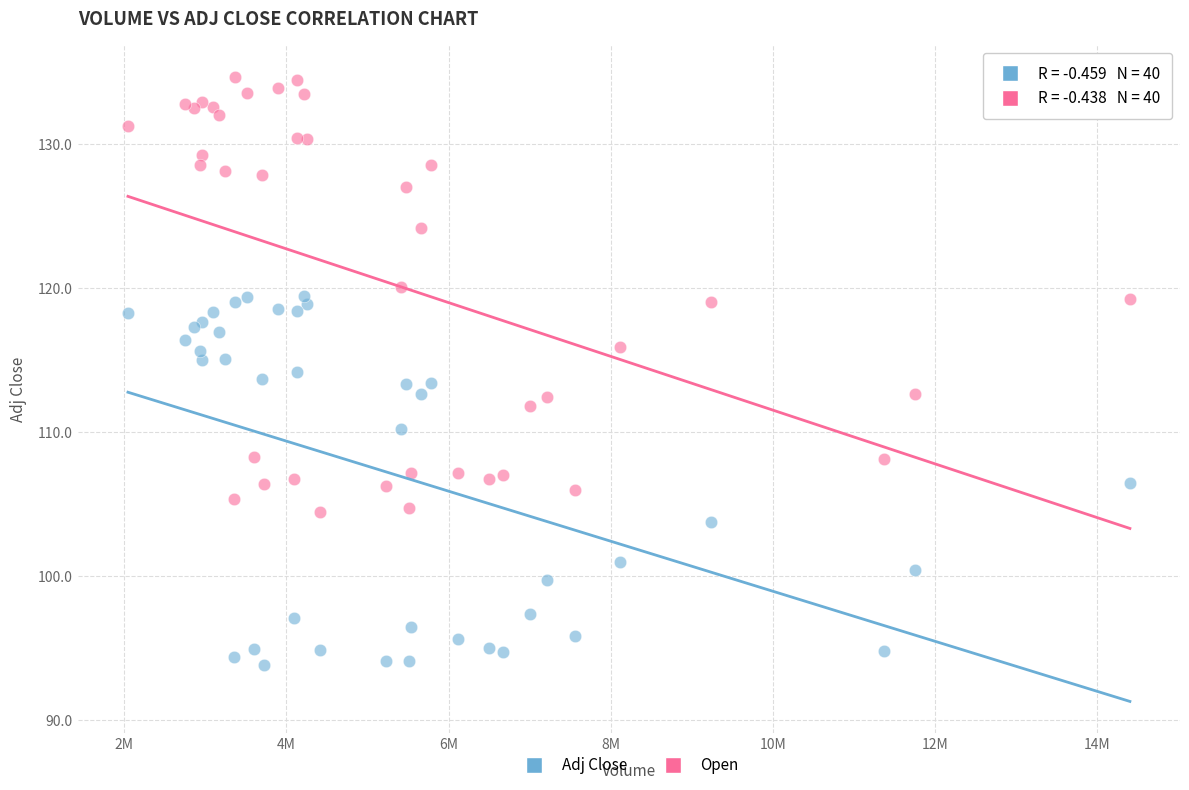

Which series has the widest spread of Y values?

Open